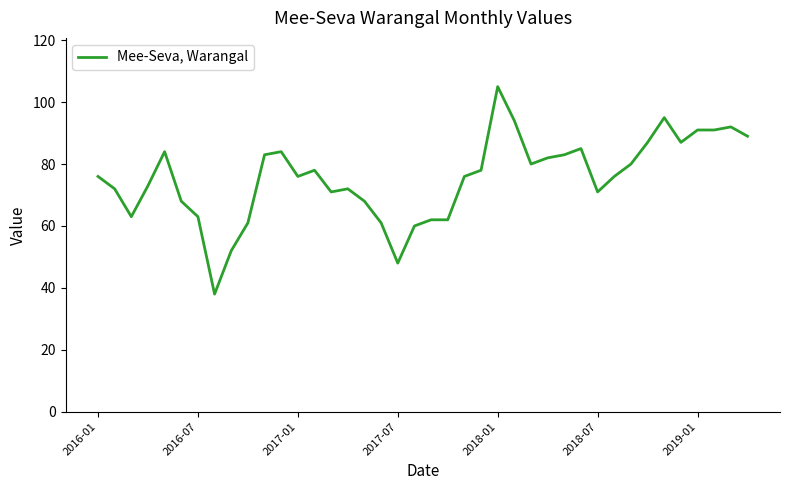

What is the difference between the maximum and minimum values?

67